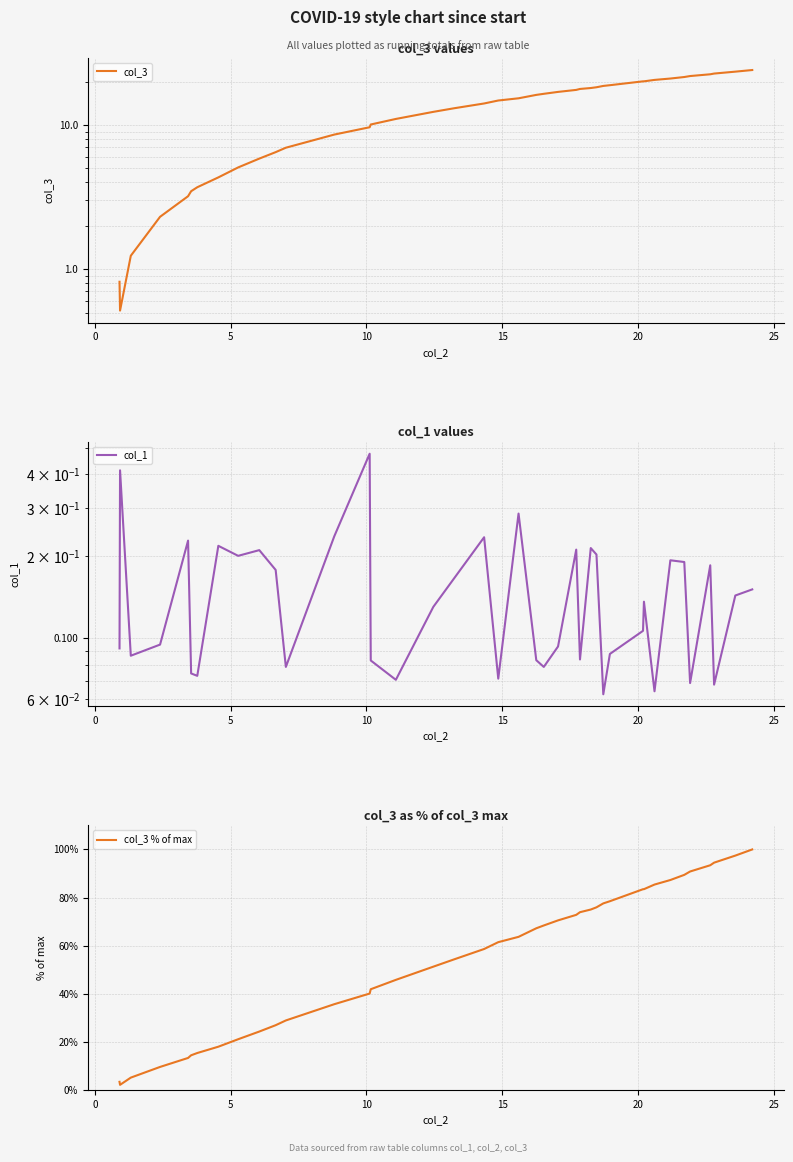

What is the maximum value for col_3 % of max?

100.0